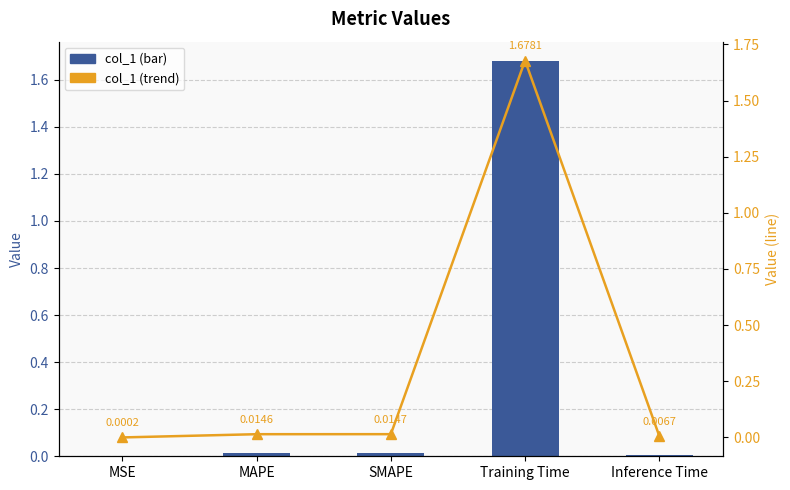

What position from the left is MSE?

1